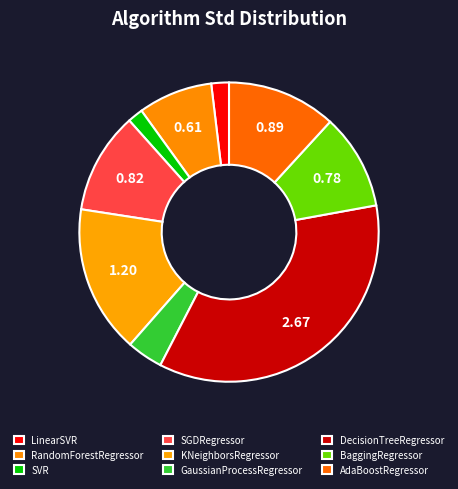

Count the number of slices in the pie.

9